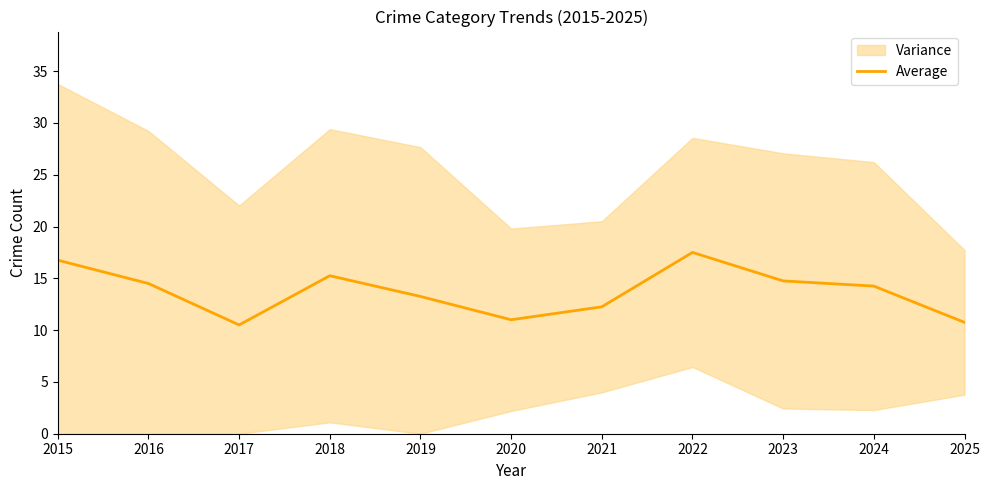

Reading left to right, what are all the values shown in this chart?

2015=16.8	2016=14.5	2017=10.5	2018=15.2	2019=13.2	2020=11.0	2021=12.2	2022=17.5	2023=14.8	2024=14.2	2025=10.8